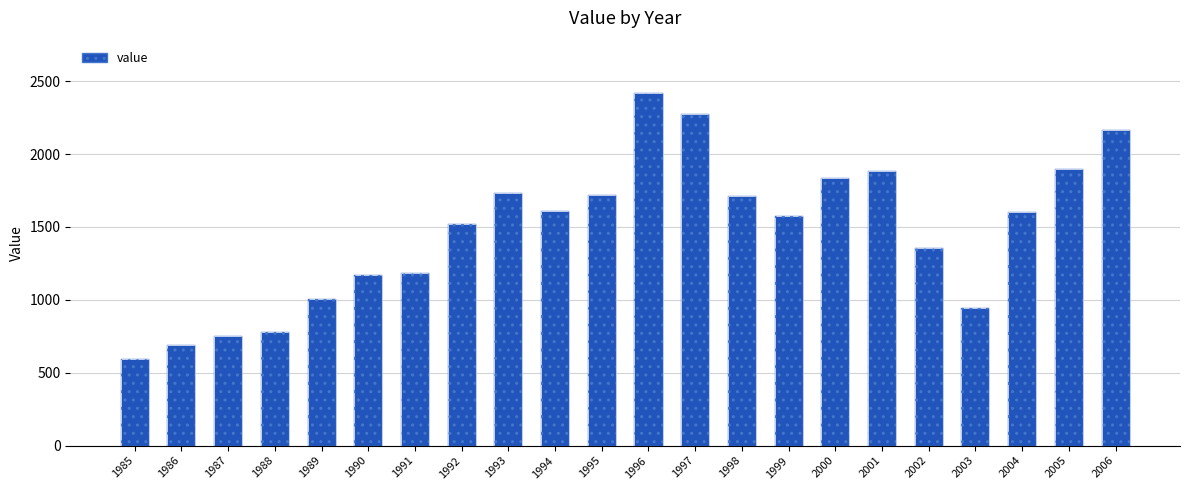

Where does the data first go above 1602?

1993